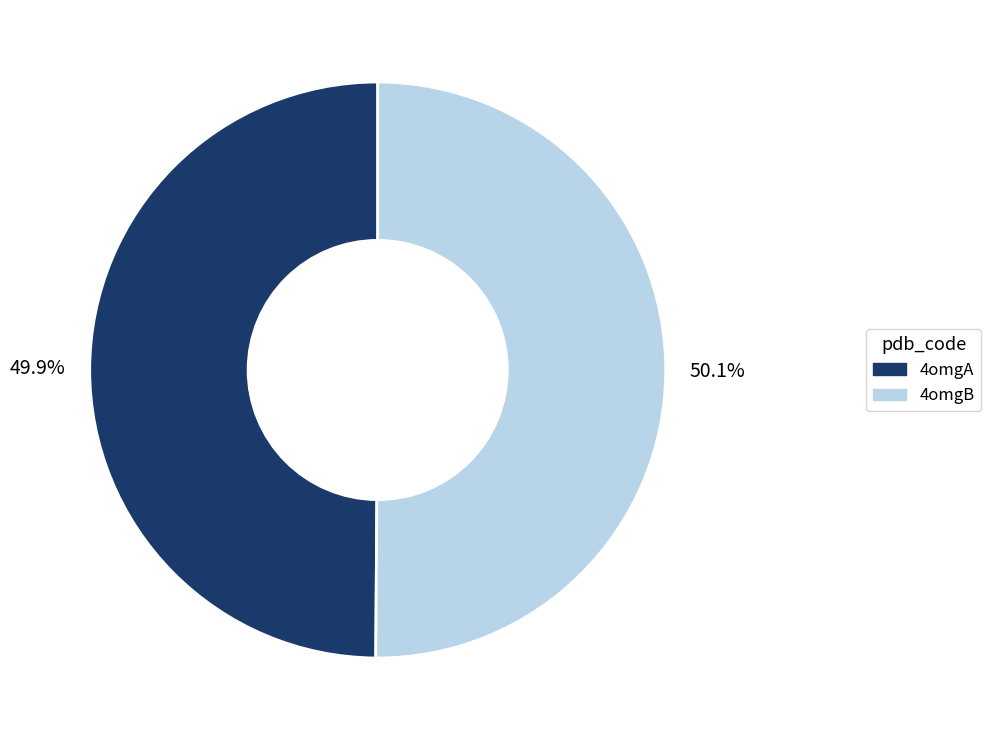

Is there a majority slice in this chart?

Yes